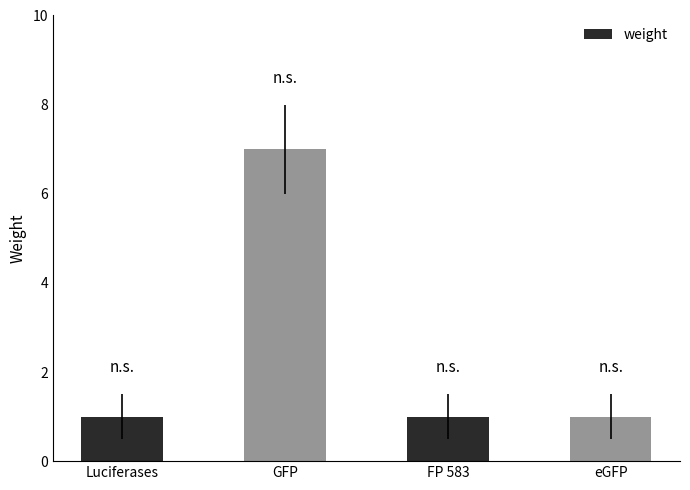

The chart shows a value of 1 at Luciferases. True or false?

True